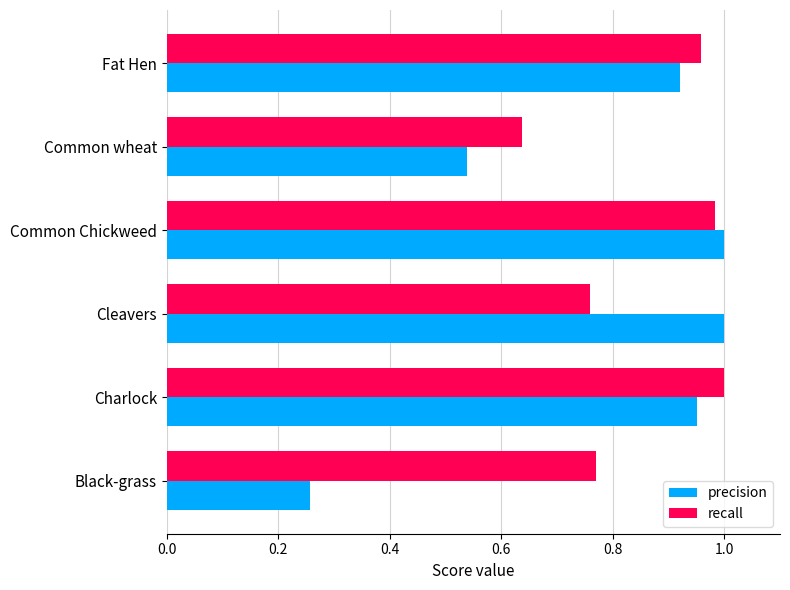

Which series has the widest spread of values?

precision